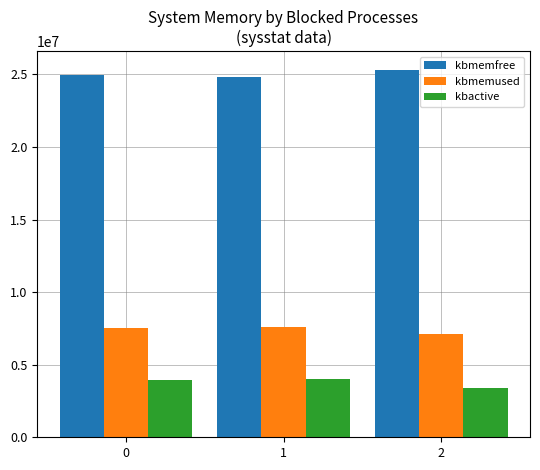

Read the kbactive value at 0.

3941393